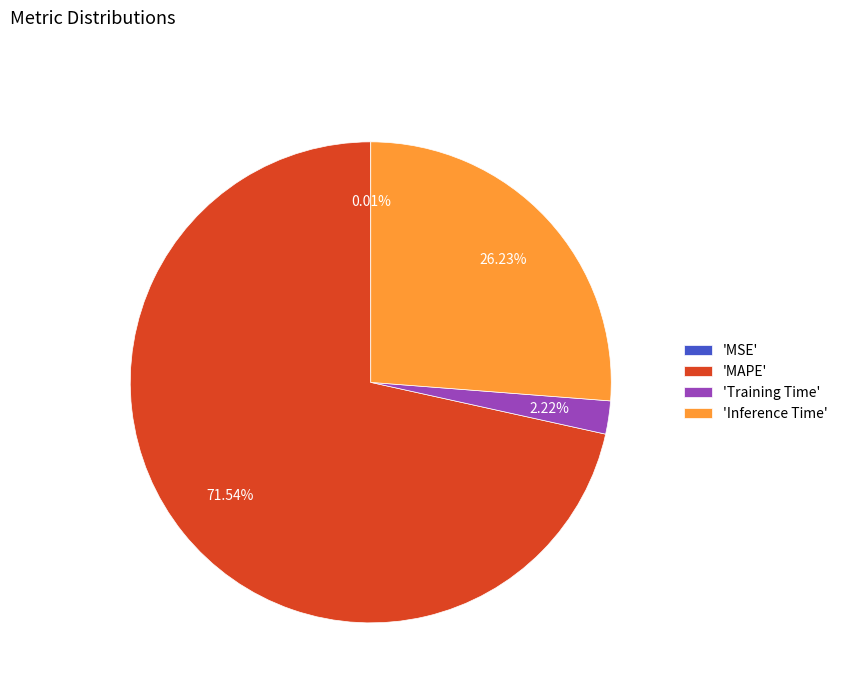

Is the sum of 'Inference Time' and 'Training Time' greater than half?

No